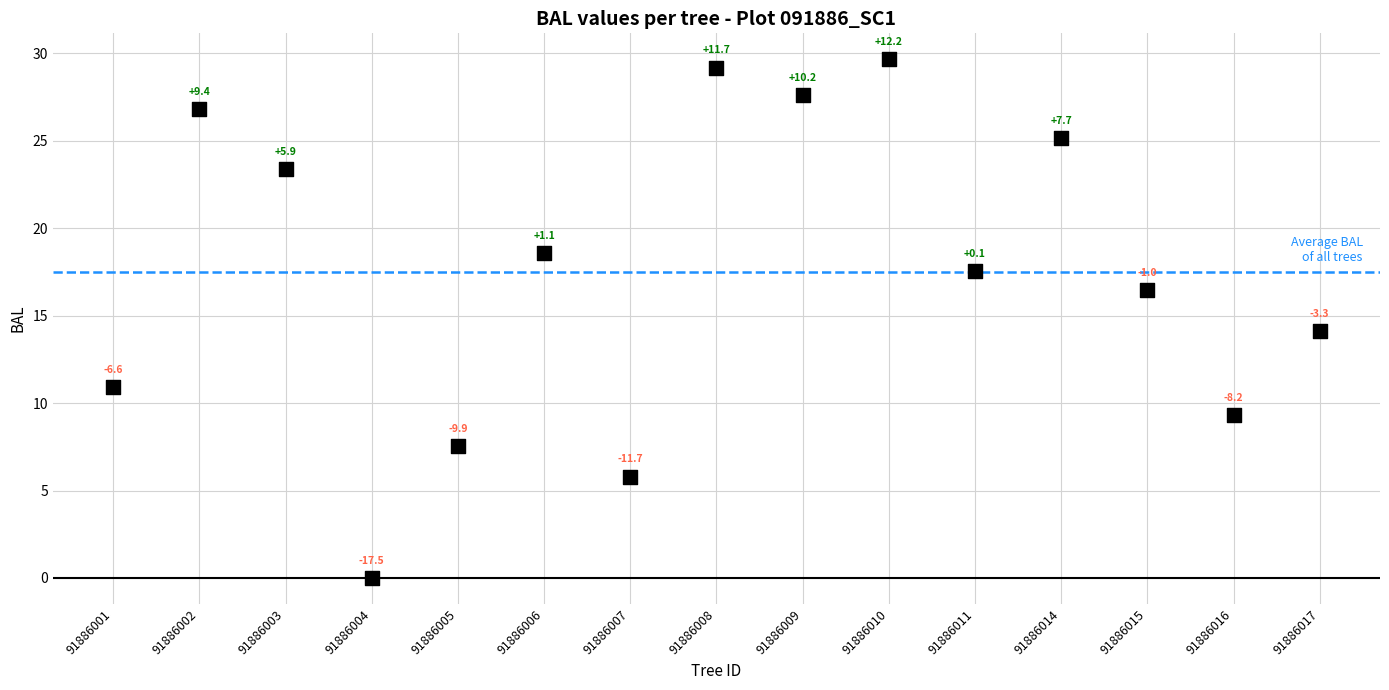

What Y value in the scatter plot is closest to 14?

14.1